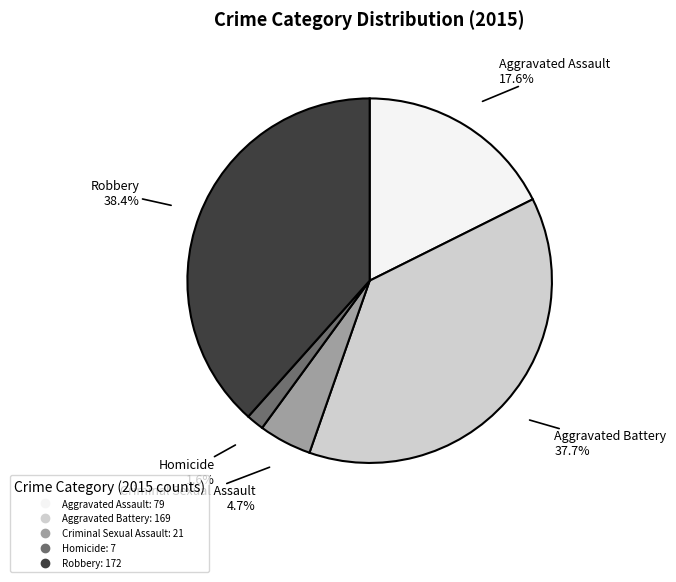

To the nearest percent, what portion does Aggravated Assault represent?

18%